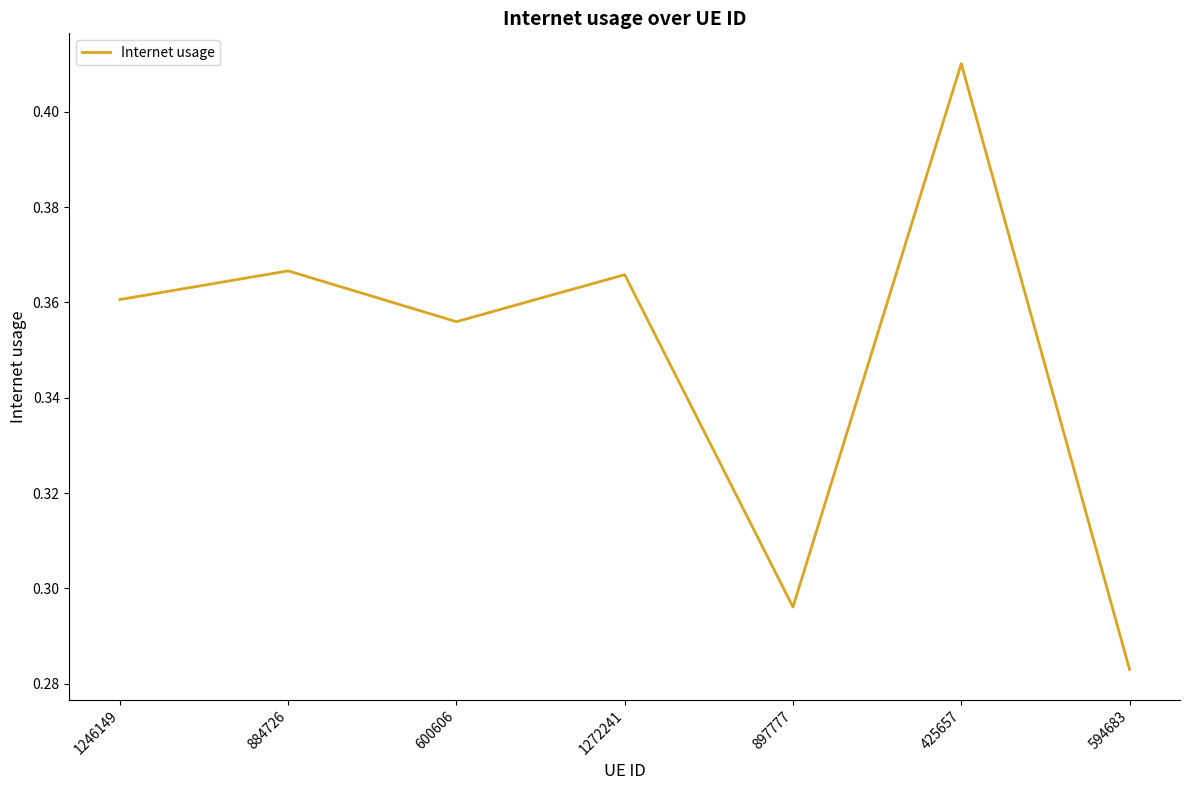

What position from the left is 1272241?

4